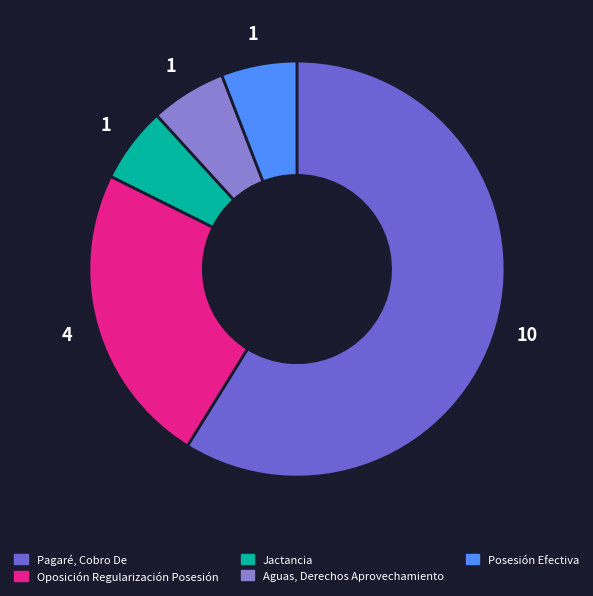

Is the sum of Posesión Efectiva and Jactancia greater than half?

No